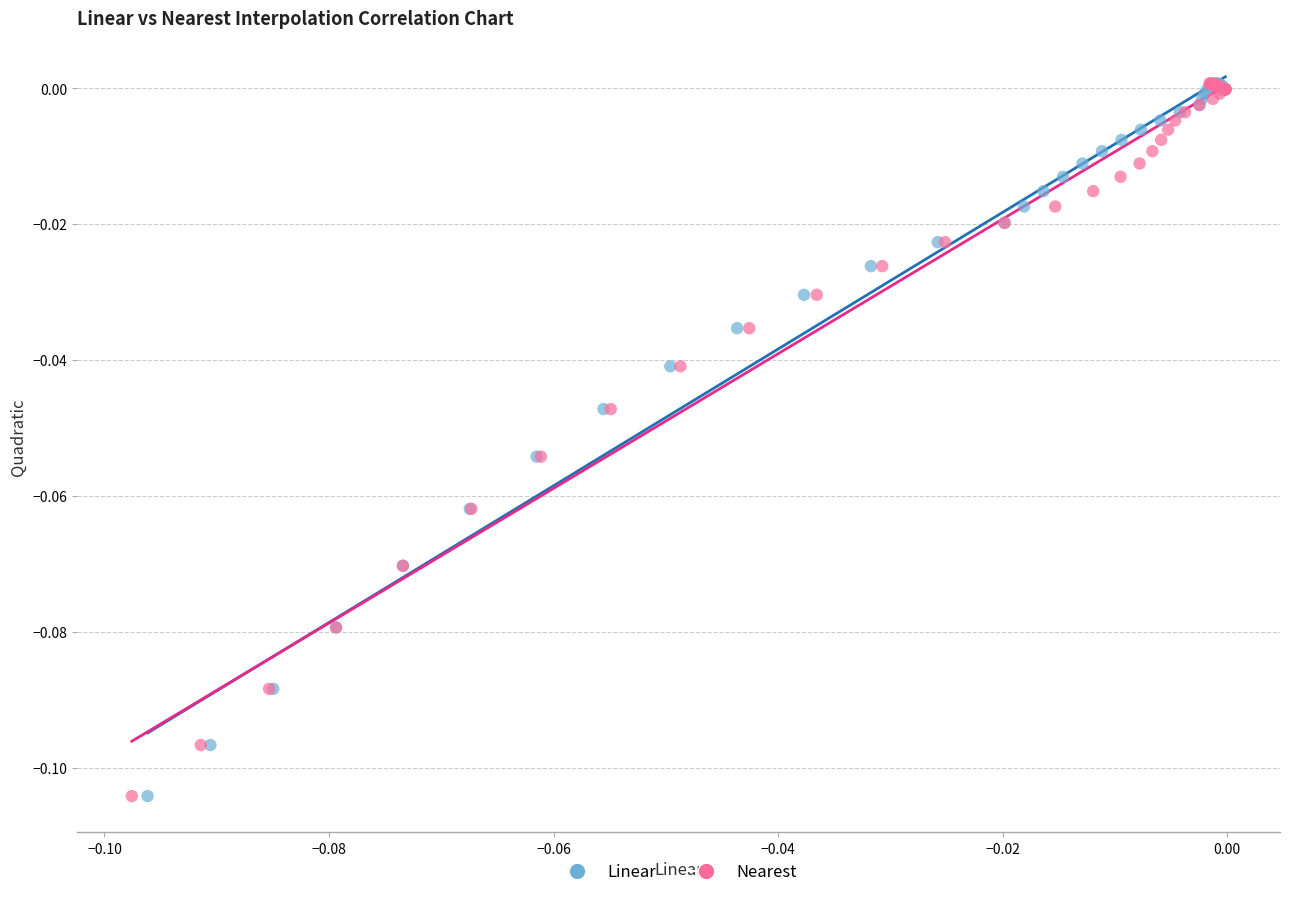

What are all the series names shown in the legend?

Linear, Nearest